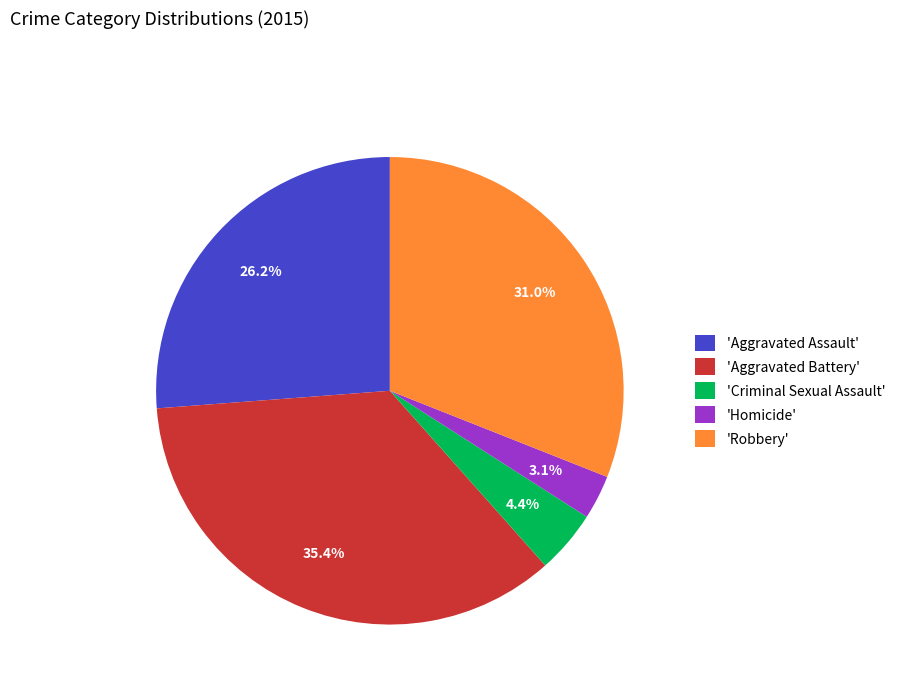

Which slice is the largest?

'Aggravated Battery'